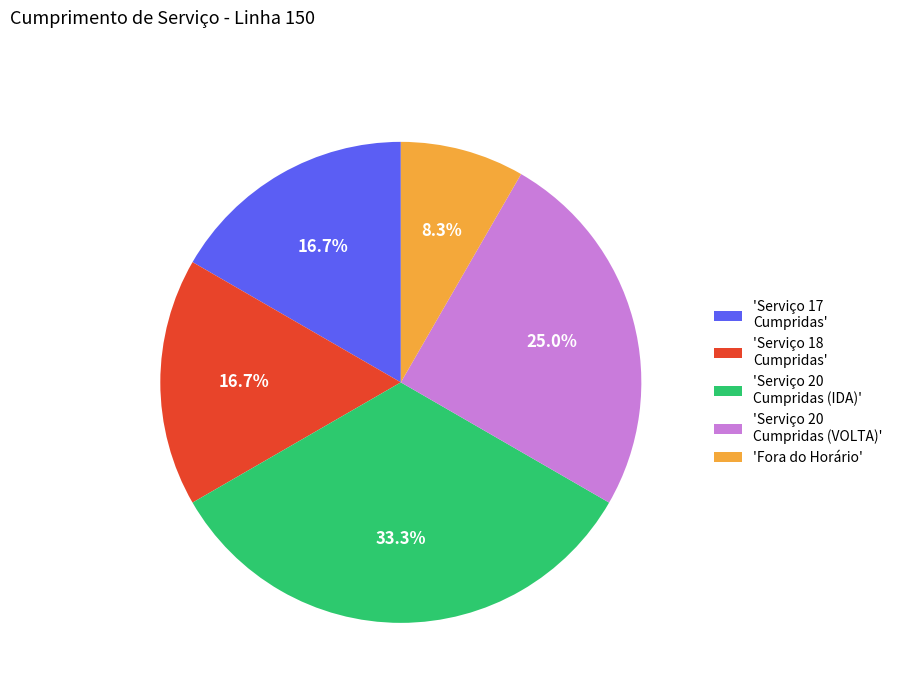

Is there a majority slice in this chart?

No